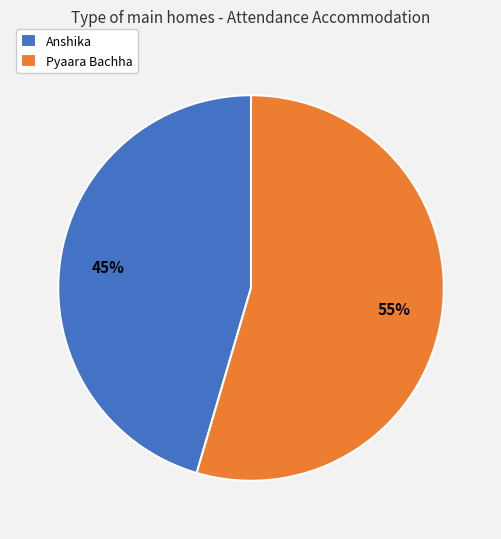

Approximately how many times larger is the value at Pyaara Bachha compared to Anshika?

1.2